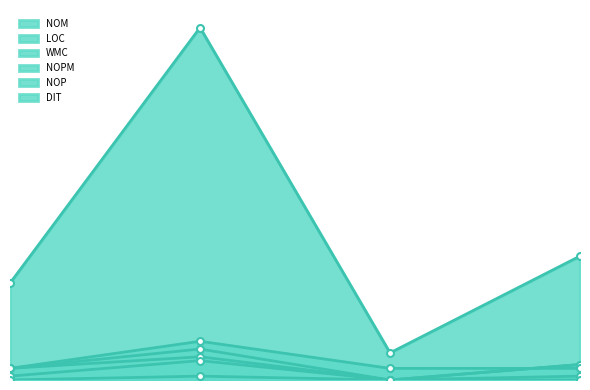

Which series has the largest total across all categories?

LOC